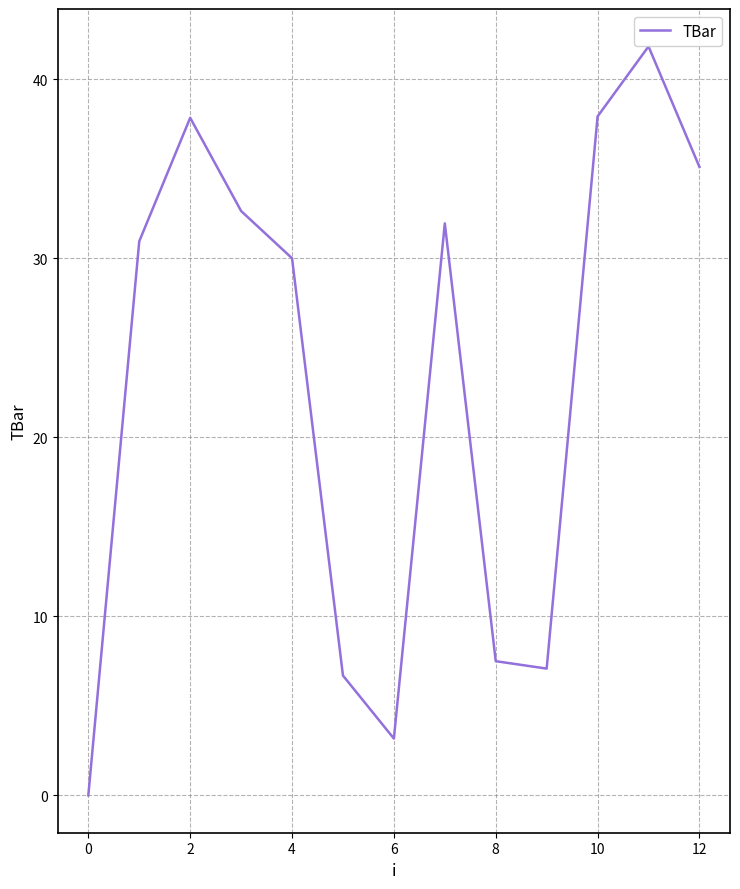

What is the greatest value displayed?

41.8